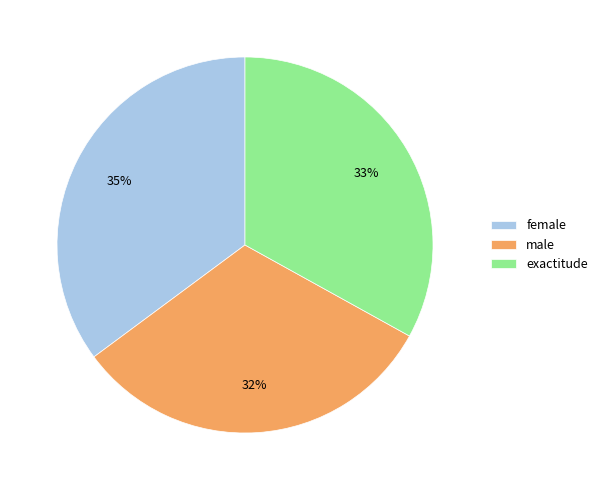

Which has a higher value, male or exactitude?

exactitude